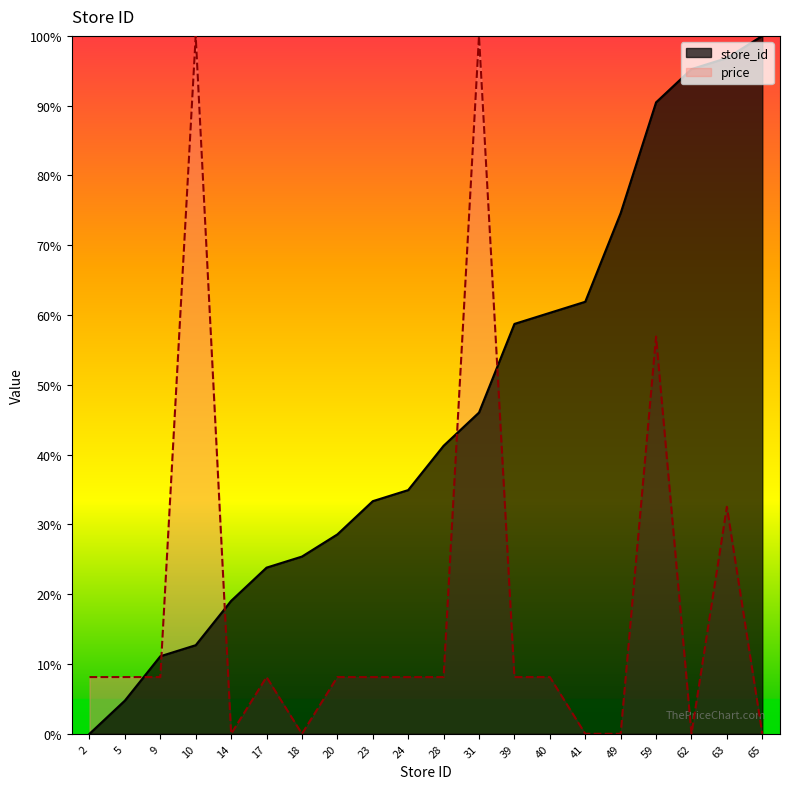

True or false: store_id and avg_price cross at least once.

True